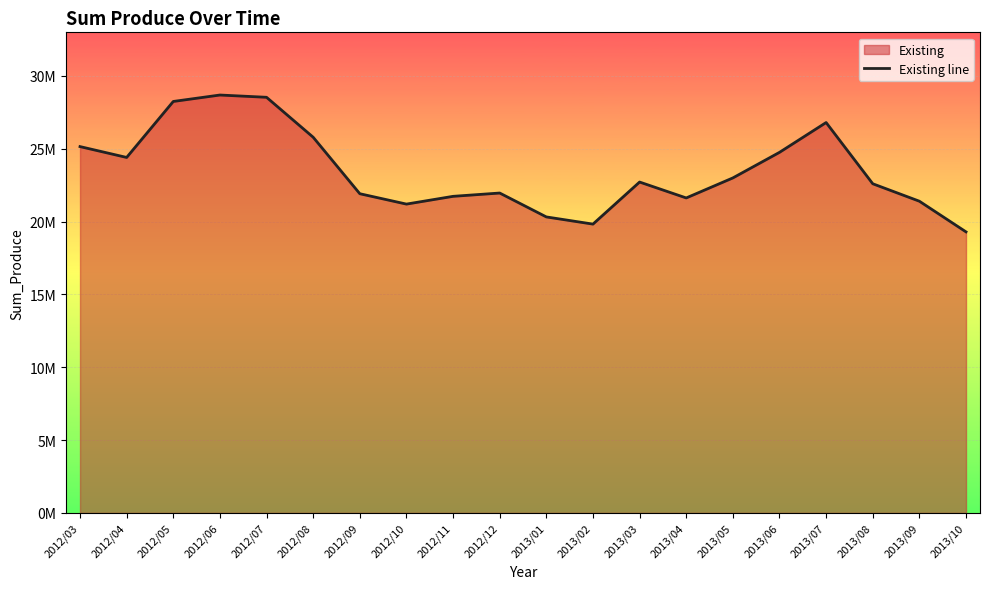

Reading left to right, list all the values displayed in this chart.

25151525.8	24406048.4	28249539.0	28691364.3	28535707.4	25793520.6	21915641.7	21203562.5	21736159.0	21962976.8	20322683.6	19829620.8	22717069.9	21625385.0	23000152.4	24755406.2	26803105.6	22600217.0	21401265.7	19296578.1